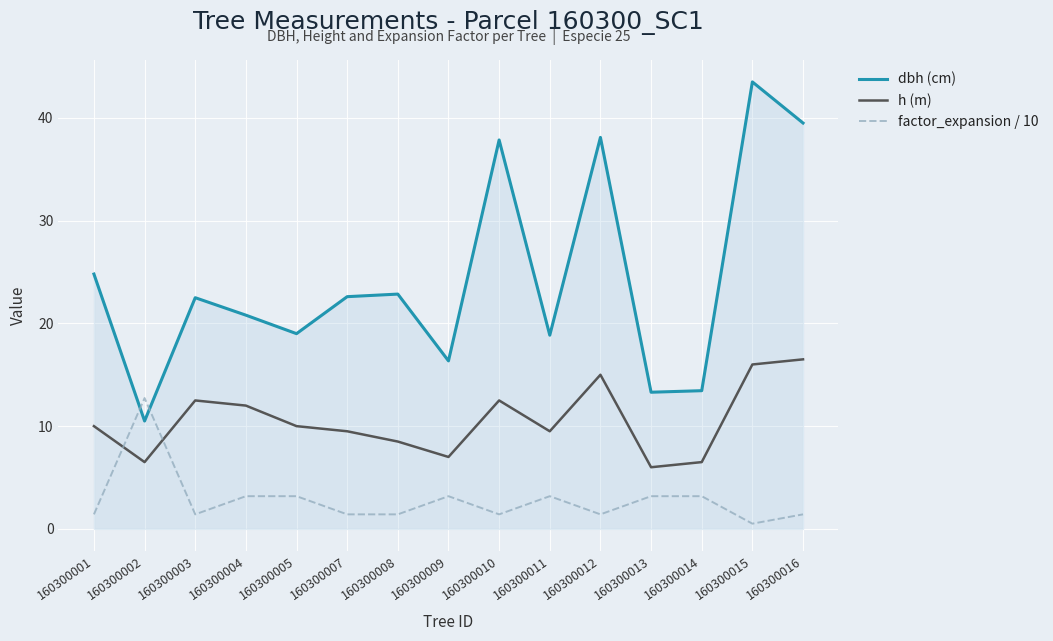

List the series in order of their peak value, lowest first.

factor_expansion / 10, h (m), dbh (cm)